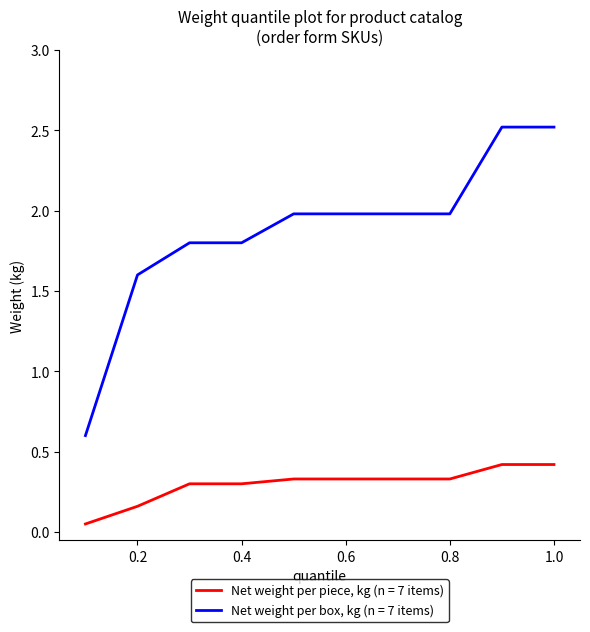

Which series has the largest total across all categories?

Net weight per box, kg (n = 7 items)